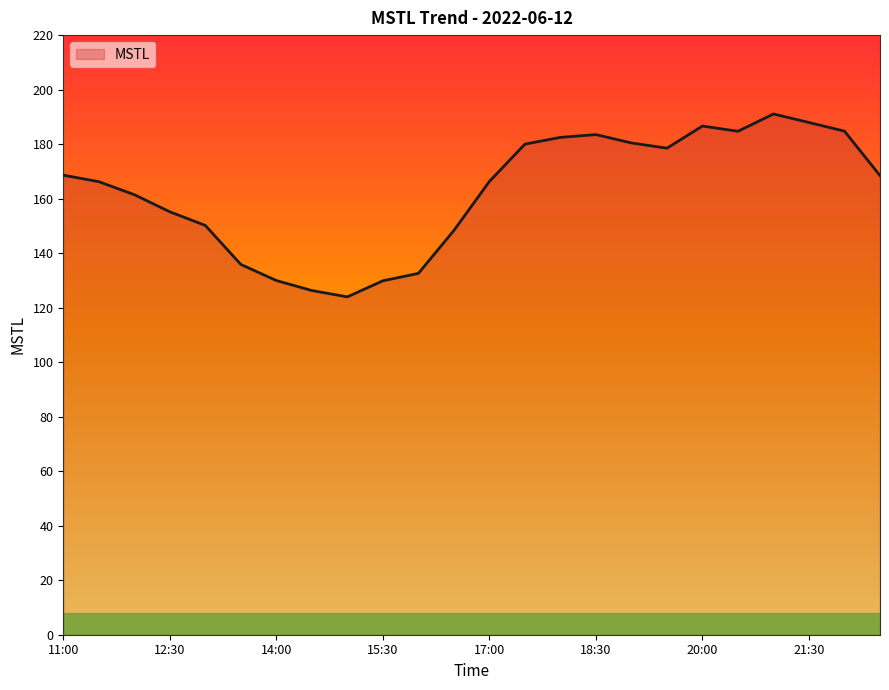

What is the difference between the maximum and minimum values?

67.1